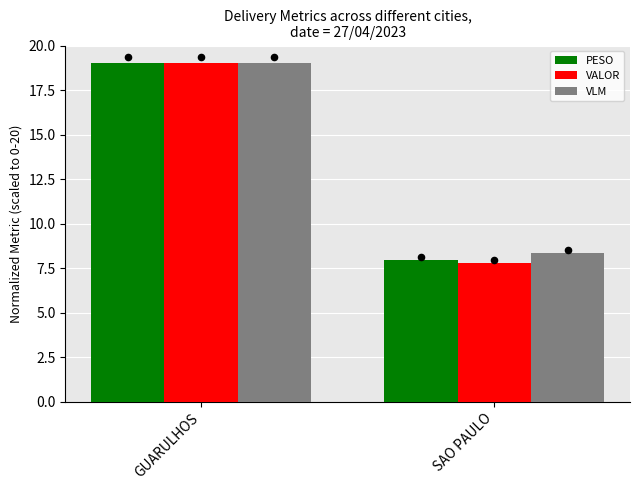

Is the value of VLM at SAO PAULO greater than the value of PESO at SAO PAULO?

Yes